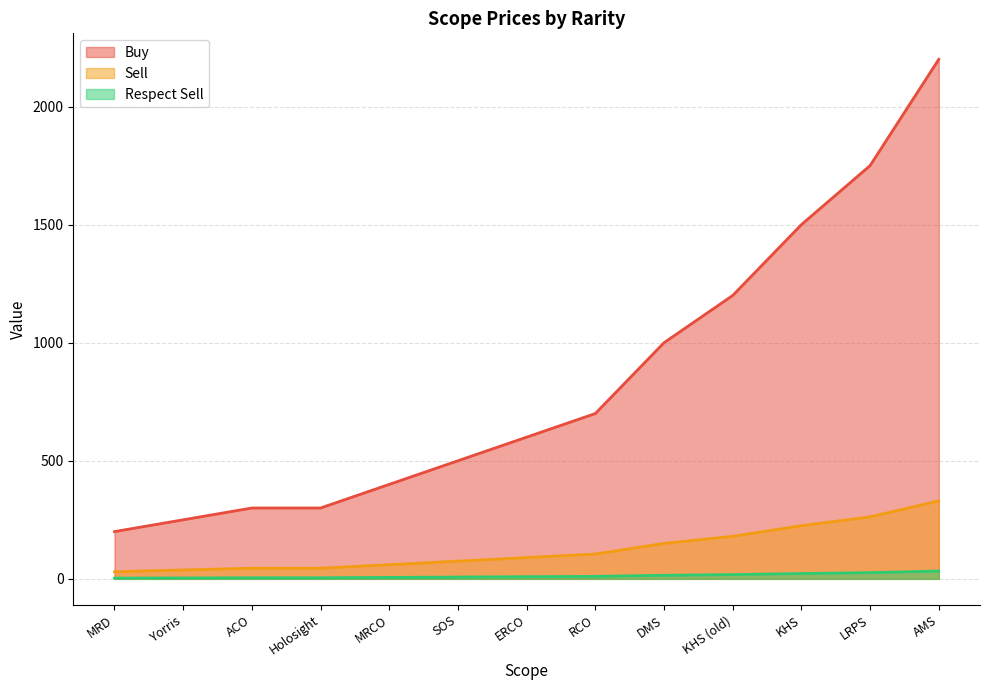

What is the highest value of the Buy series?

330.0